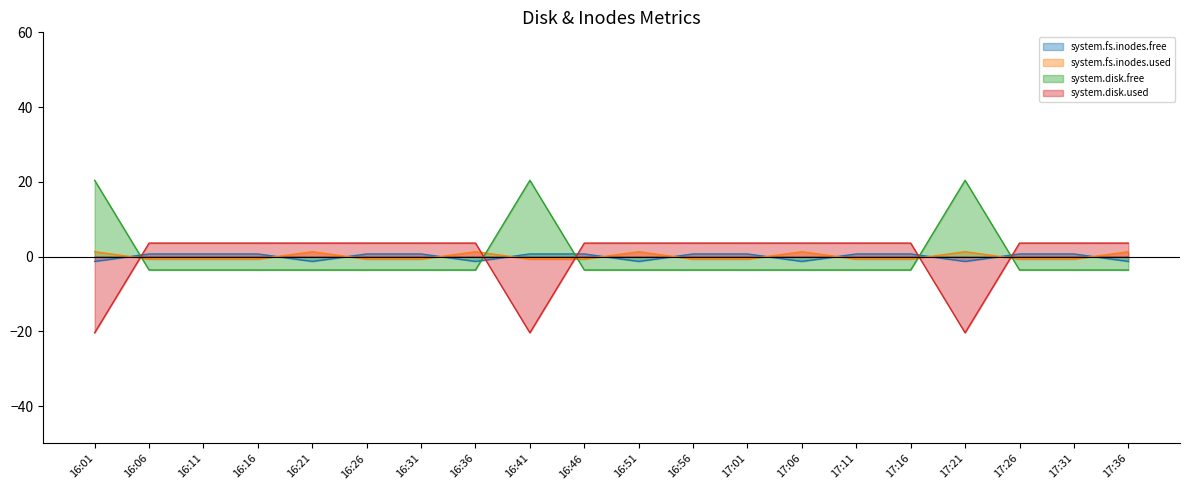

Does the chart have visible grid lines?

No